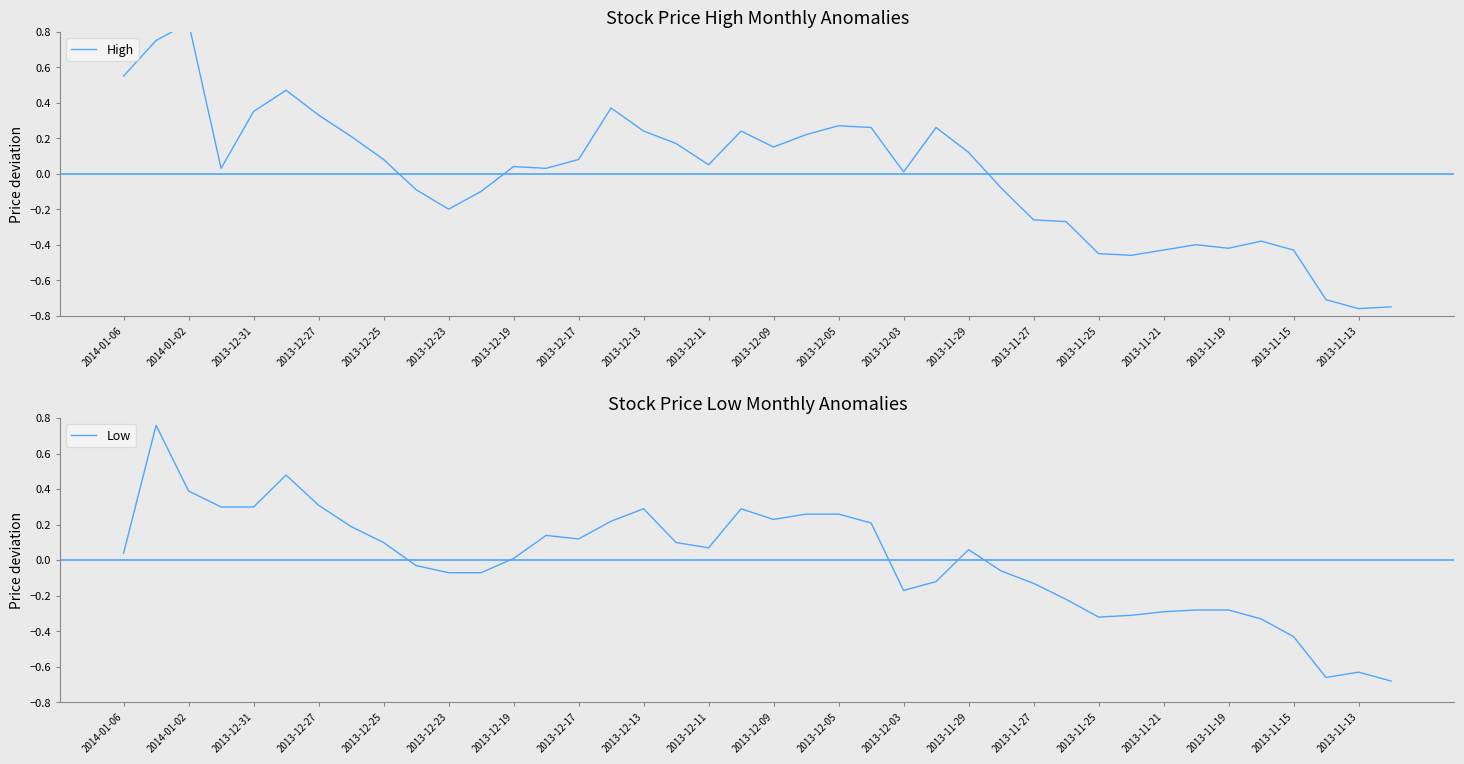

What is the difference between the second highest and second lowest values in the High series?

1.5